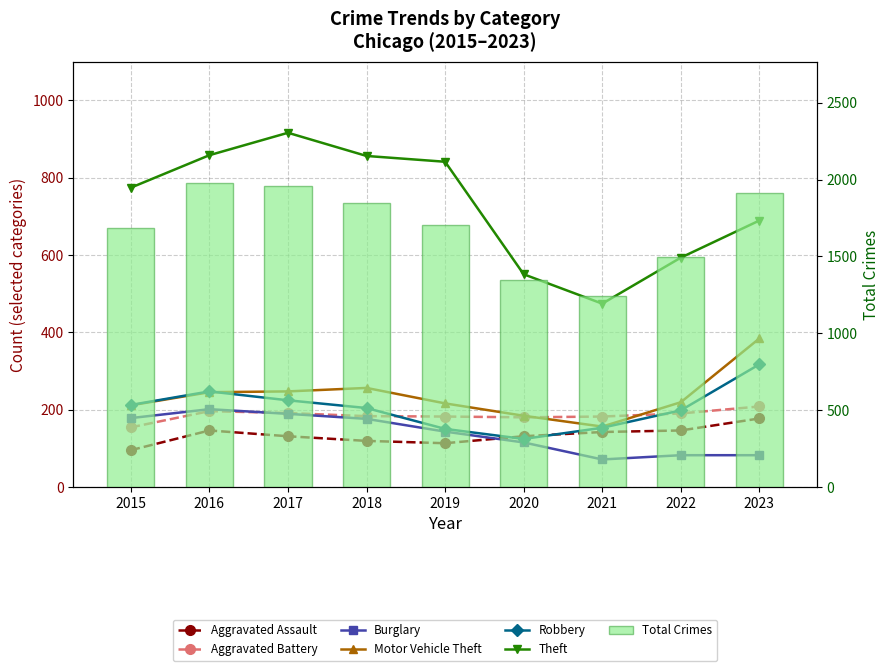

At which category is the sum across all series the highest?

2017